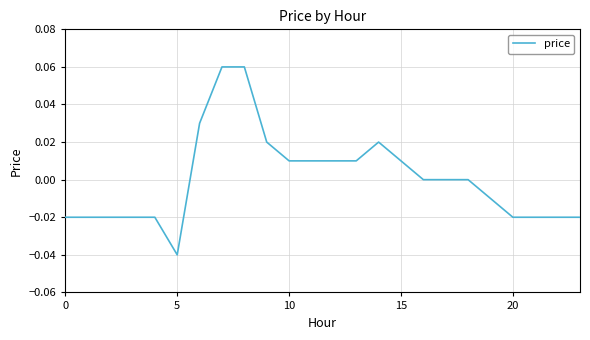

How many lines are shown in the chart?

1